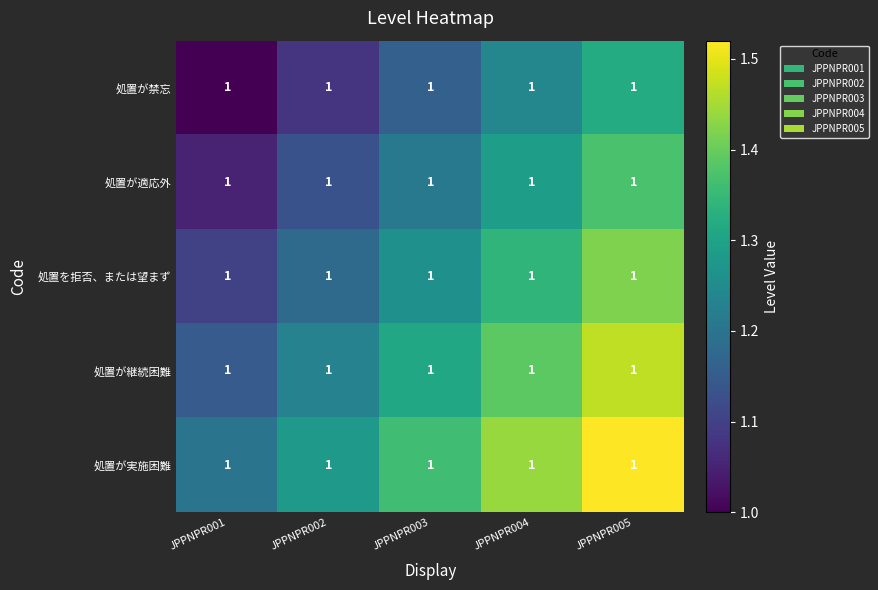

Rank the series at JPPNPR005 from highest to lowest value.

処置が実施困難, 処置が継続困難, 処置を拒否、または望まず, 処置が適応外, 処置が禁忘